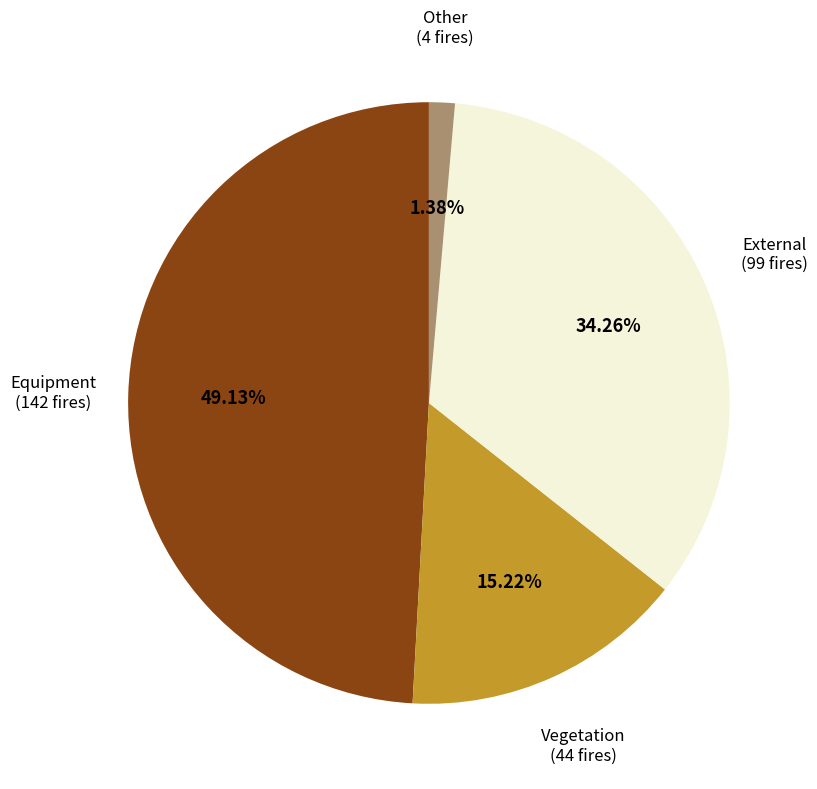

How many slices are in this pie chart?

4